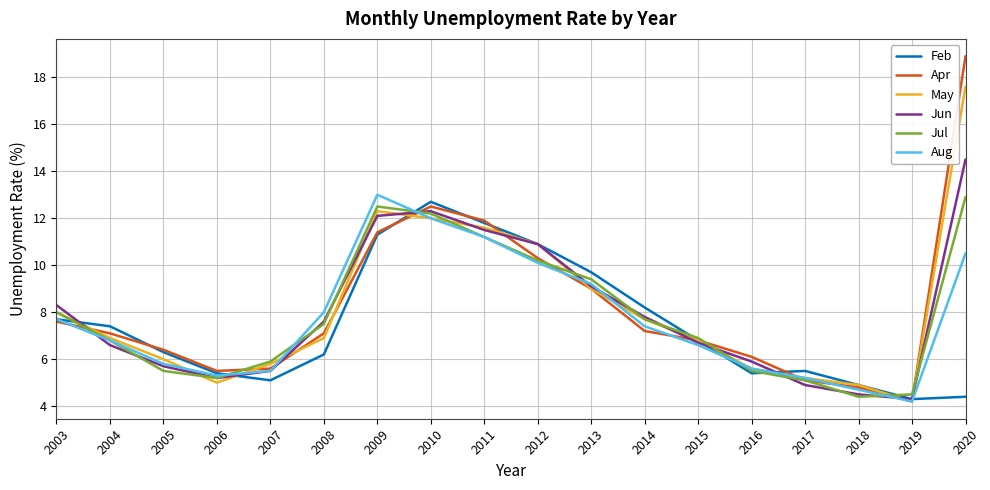

Does the chart have visible grid lines?

Yes